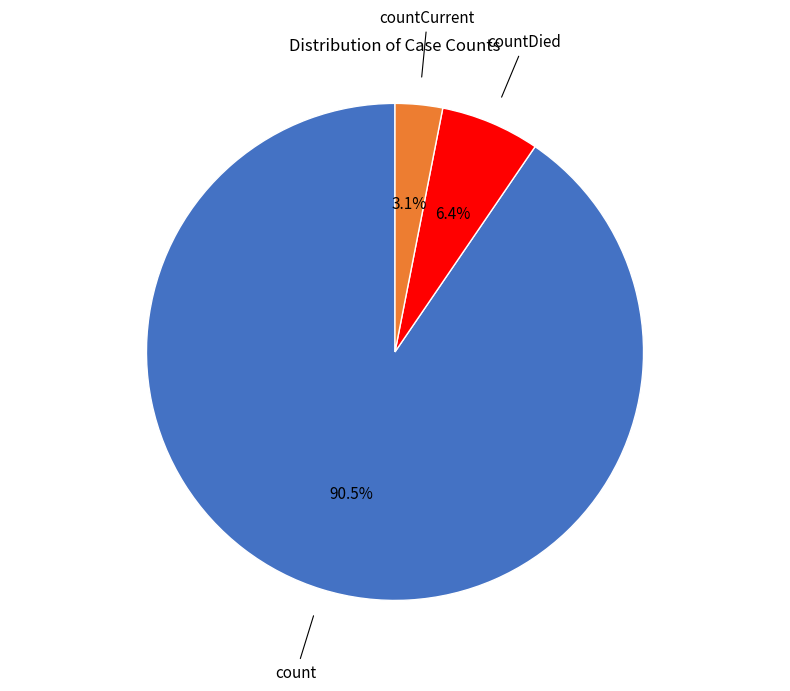

Is there any slice that represents more than half of the pie?

Yes